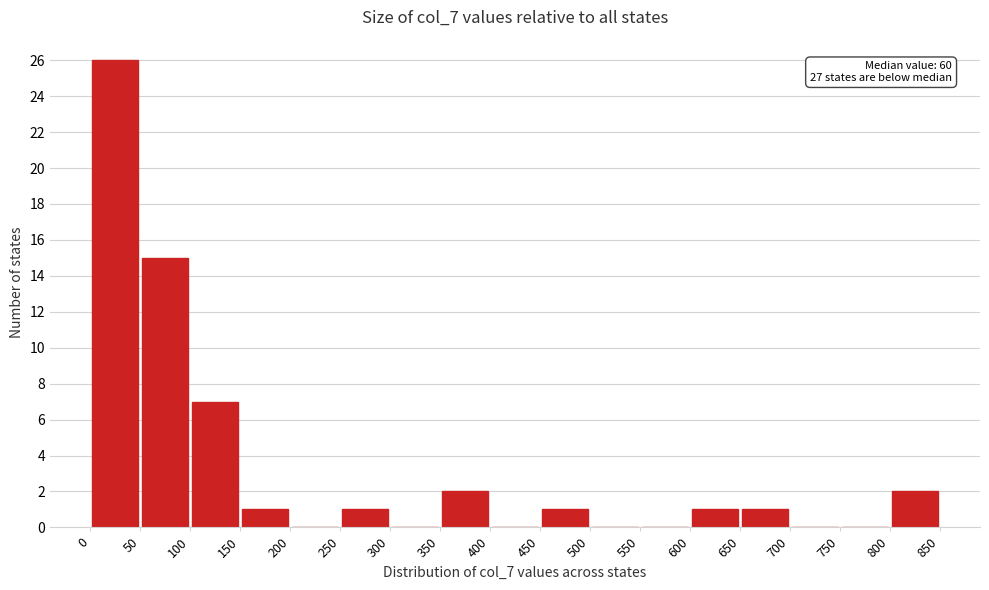

Over which range of the x-axis is the bar tallest?

0 to 50